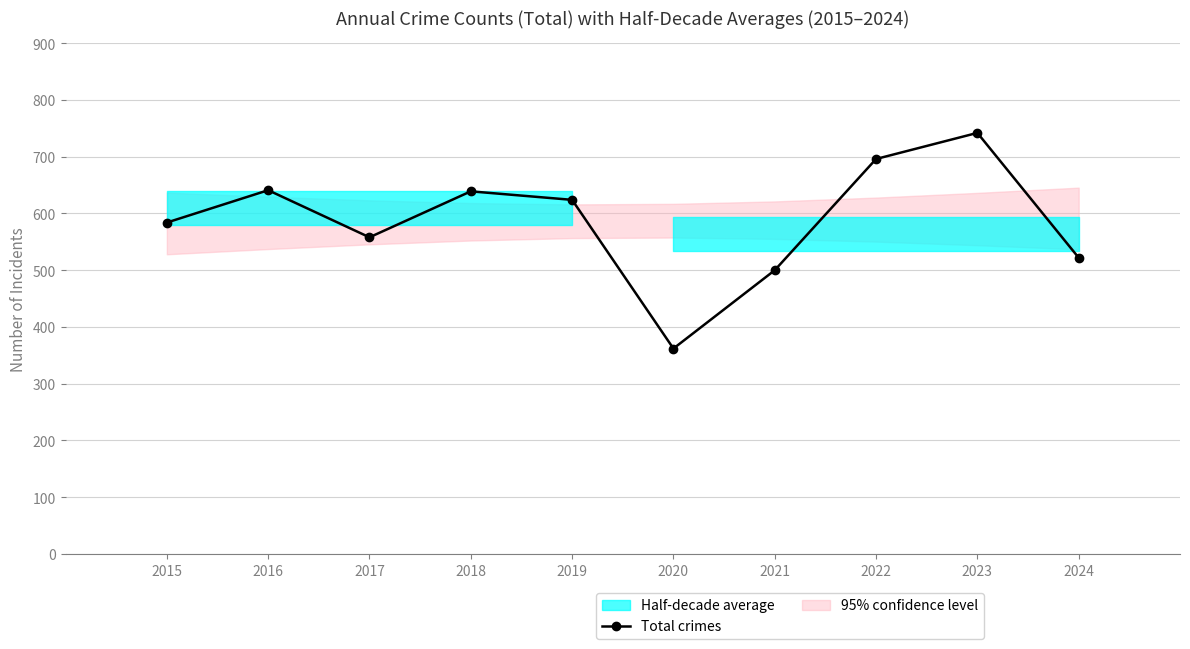

True or false: there are more than 1 points higher than both neighbors.

True